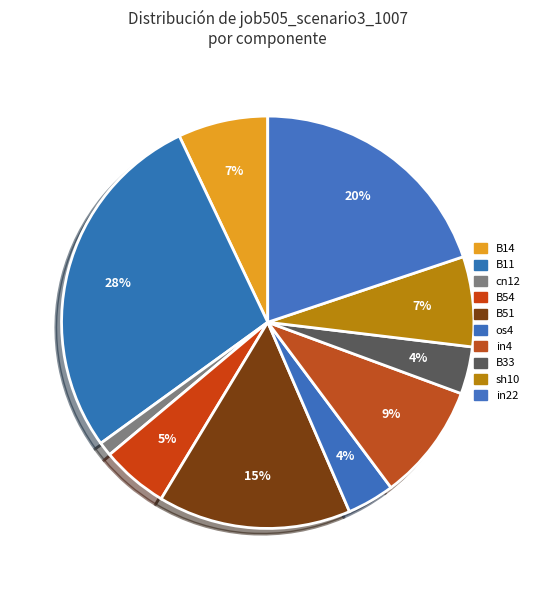

Is it true that cn12 is 12% of the pie?

False